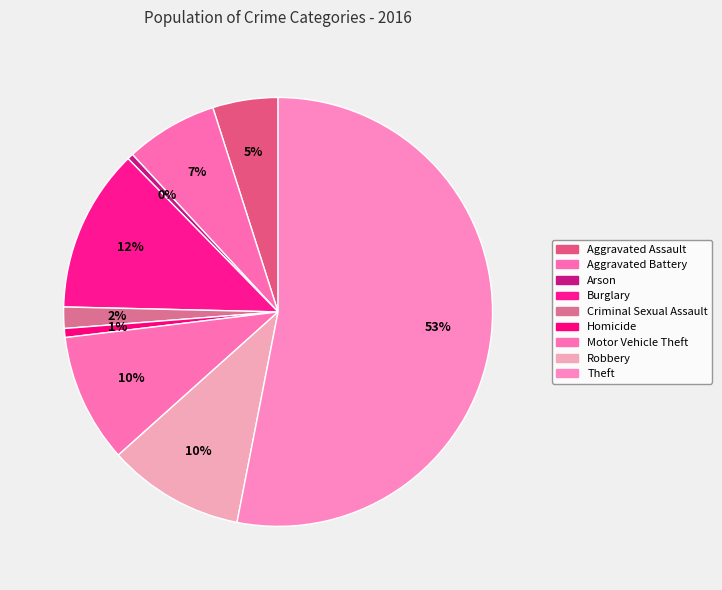

How much of the chart is everything except Homicide?

99.3%